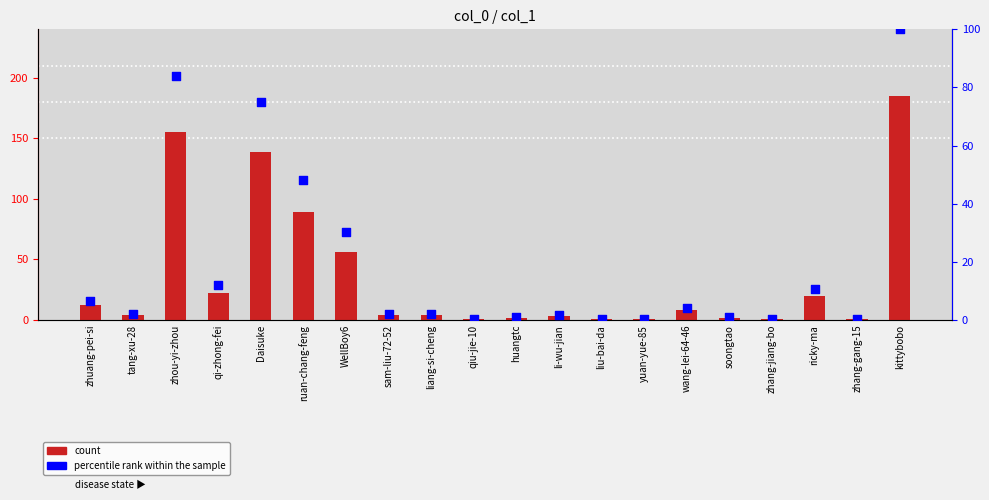

Is the value of count at liang-si-cheng greater than the value of percentile rank within the sample at qi-zhong-fei?

No